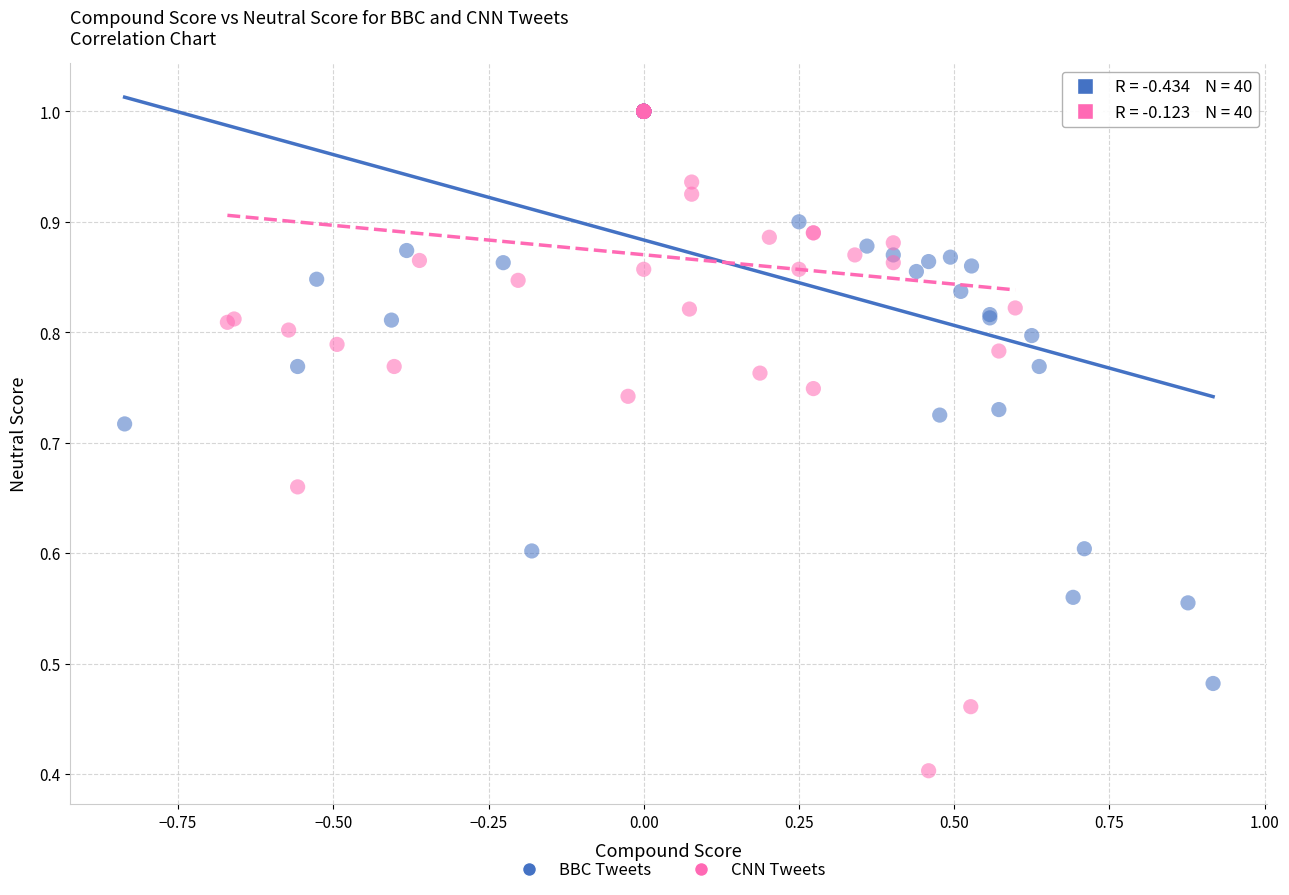

Which series reaches the minimum Y coordinate?

CNN Tweets